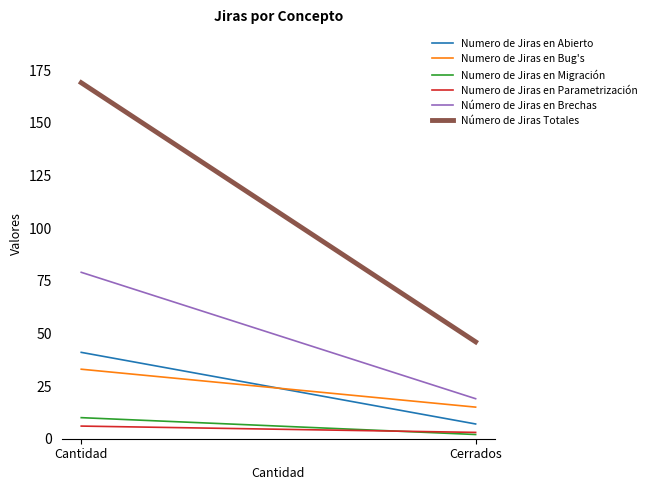

How many Numero de Jiras en Parametrización values are between 3 and 6?

2